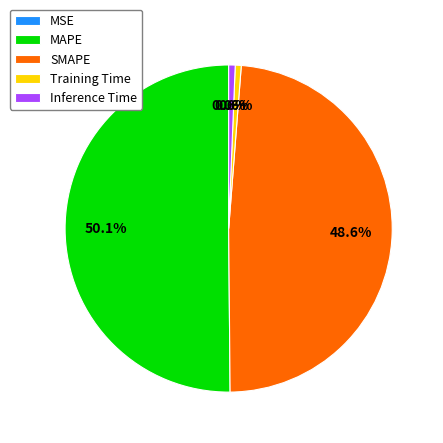

To the nearest percent, what percentage of the pie is MAPE?

50%